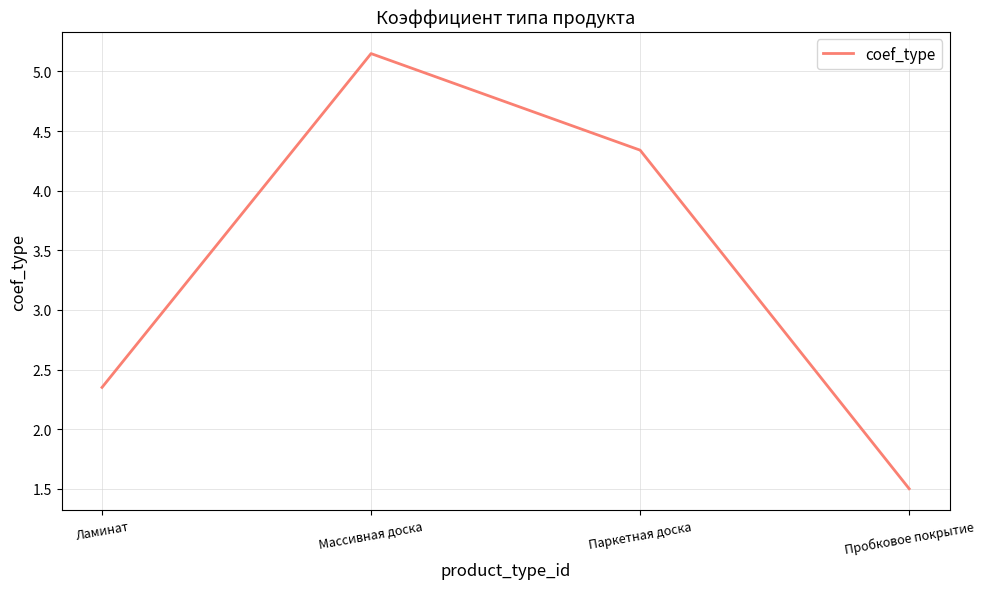

List the labels in order of value, largest first.

Массивная доска, Паркетная доска, Ламинат, Пробковое покрытие